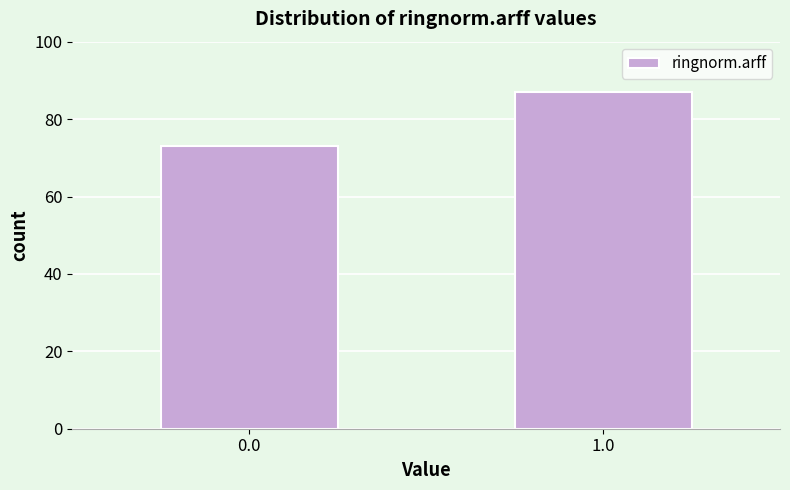

Reading left to right, list all the values displayed in this chart.

0.0=73	1.0=87